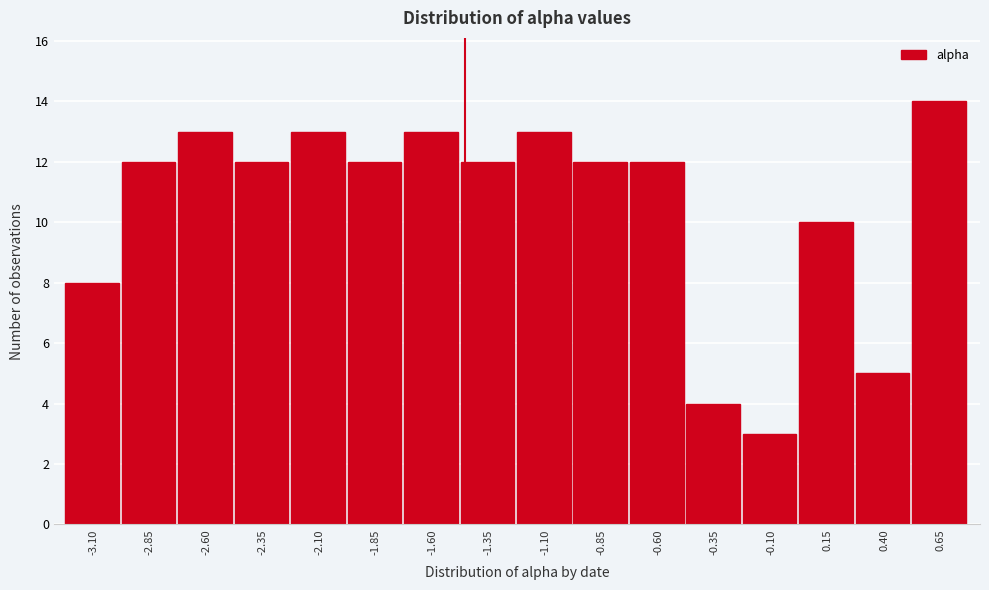

Reading left to right, transcribe all the data shown in this chart.

8	12	13	12	13	12	13	12	13	12	12	4	3	10	5	14